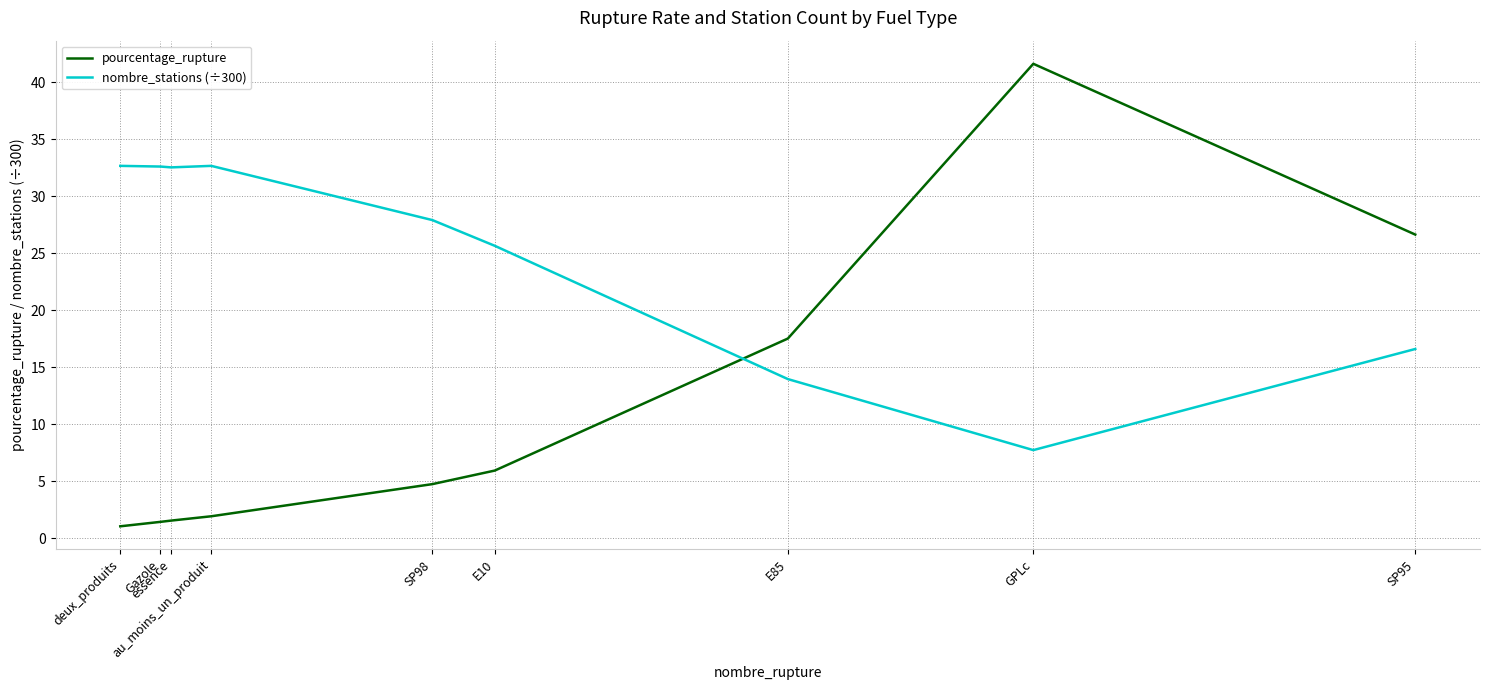

What is the difference between the maximum and minimum values in the pourcentage_rupture series?

40.6